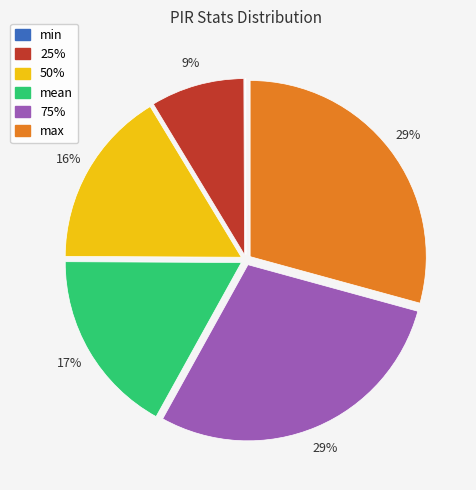

Approximately how many times larger is the value at mean compared to 75%?

0.6